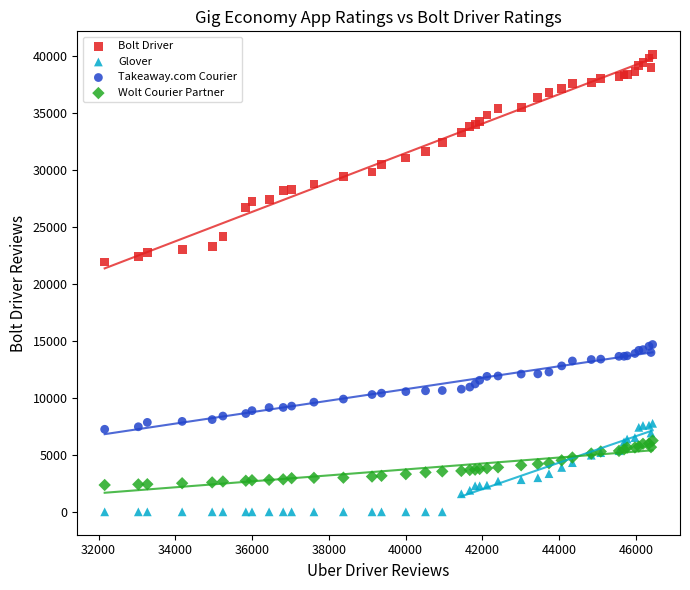

Across all series, what Y value is closest to 20100?

21939